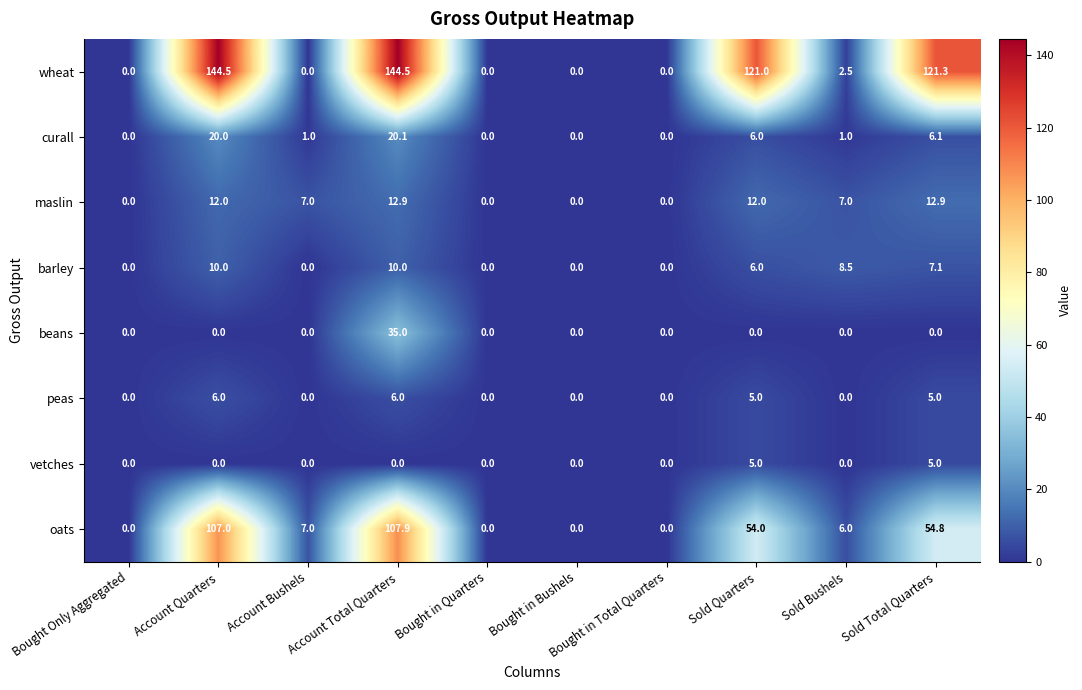

At which label is barley closest to 5?

Sold Quarters